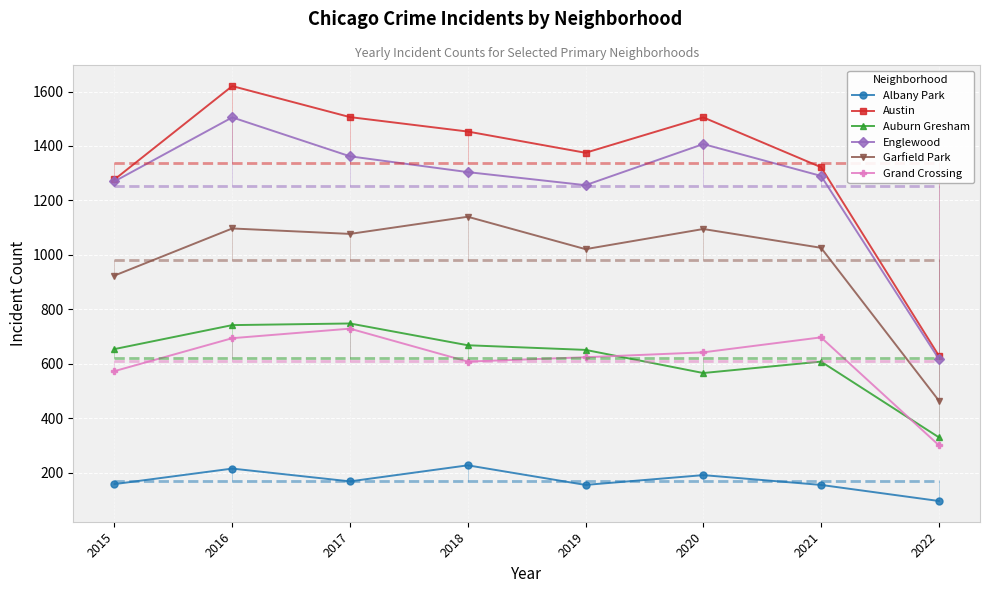

What is the value of the Austin point at the 7th from the left?

1322